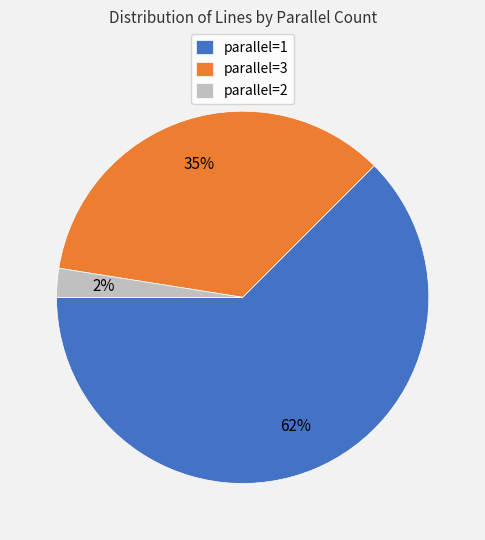

Is the sum of parallel=2 and parallel=3 greater than half?

No